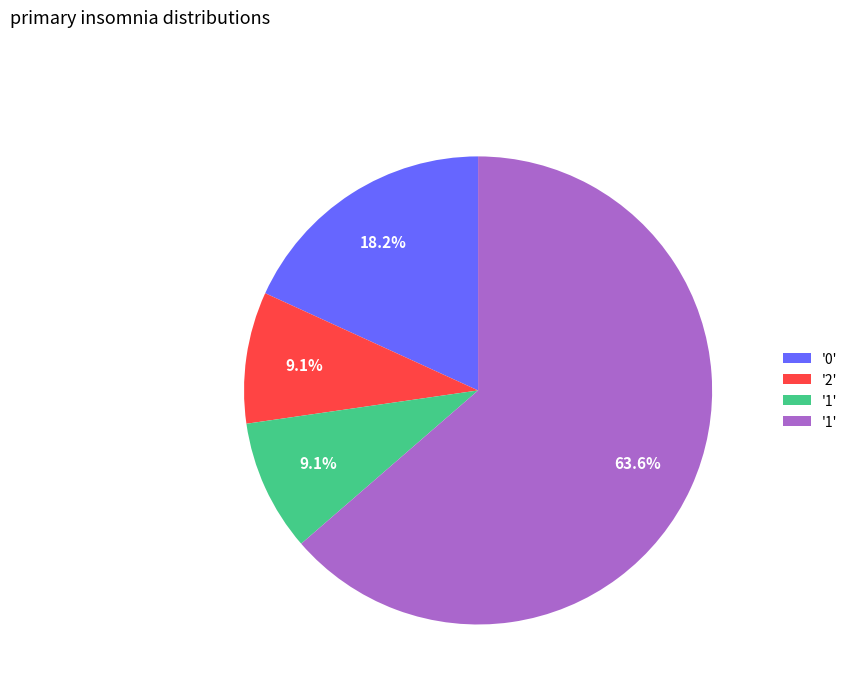

Is there any slice that represents more than half of the pie?

Yes